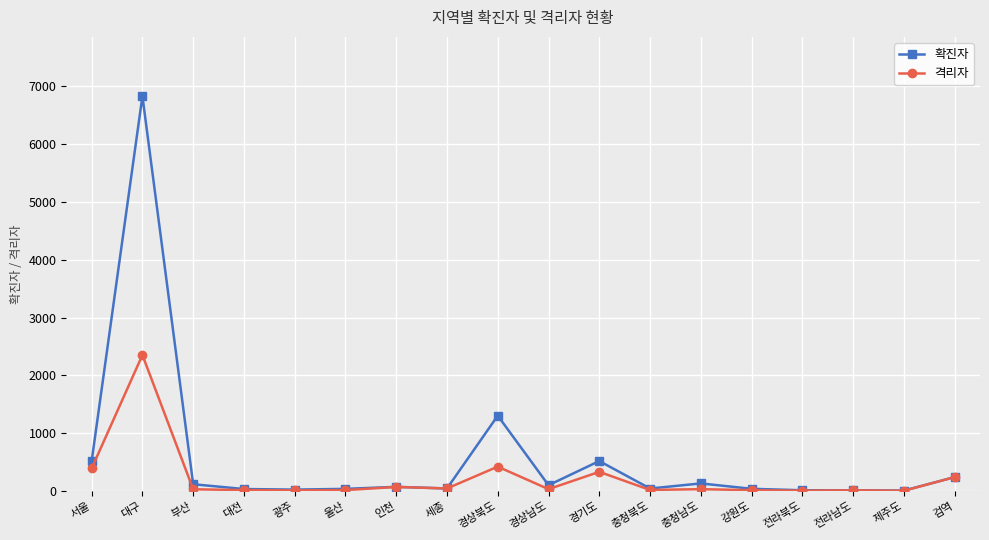

The 확진자 series shows 801 at 경상북도. True or false?

False